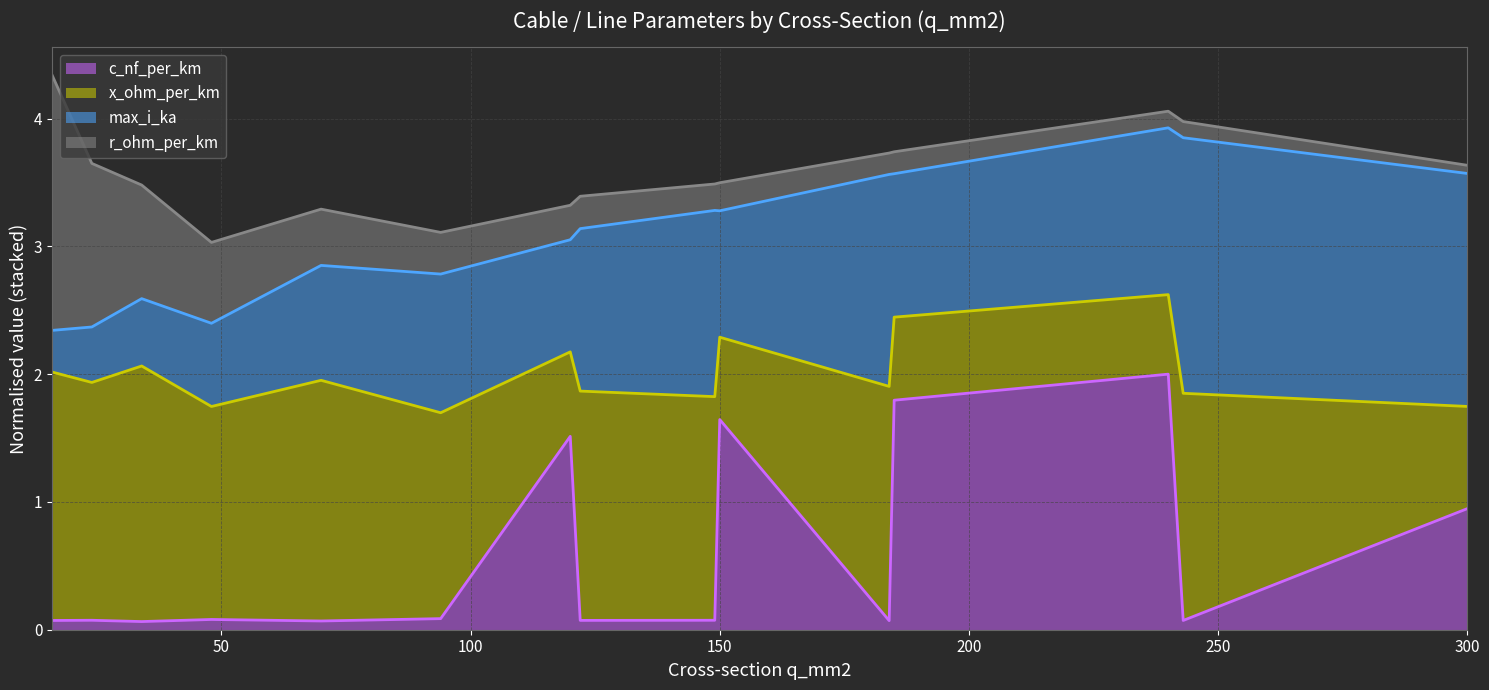

At which label is c_nf_per_km closest to 1?

300